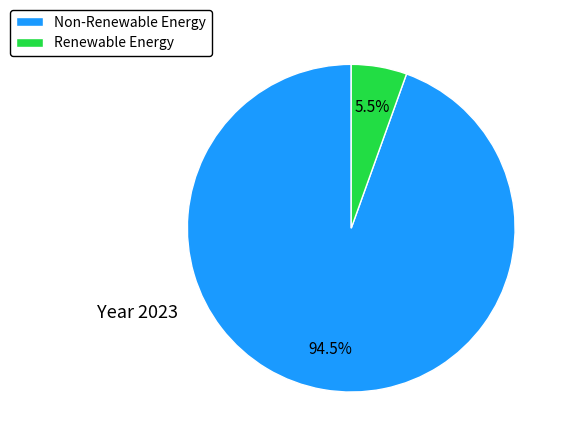

Between Renewable Energy and Non-Renewable Energy, which is larger?

Non-Renewable Energy